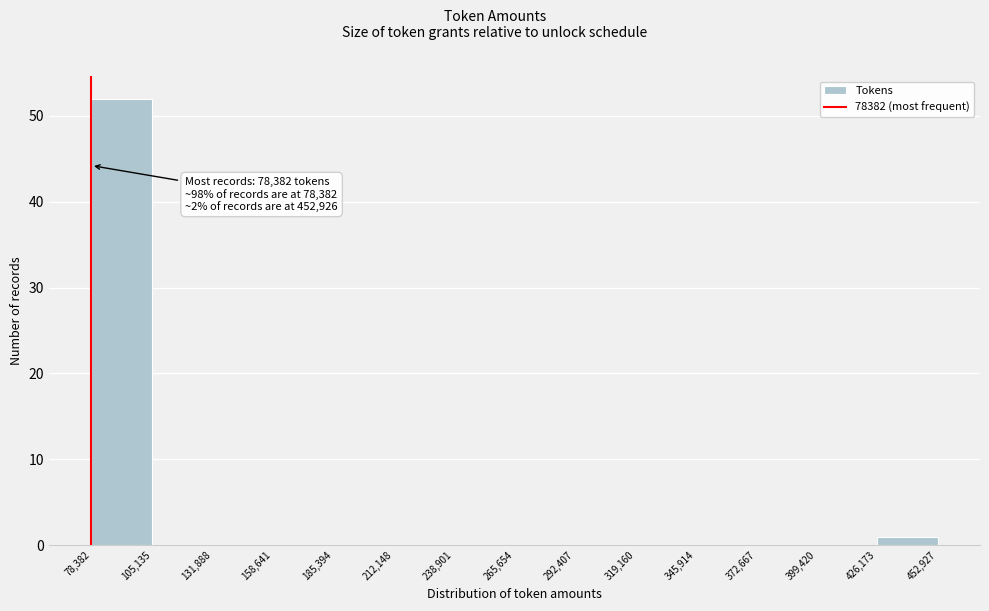

Over which range of the x-axis is the bar tallest?

78,382 to 105,135